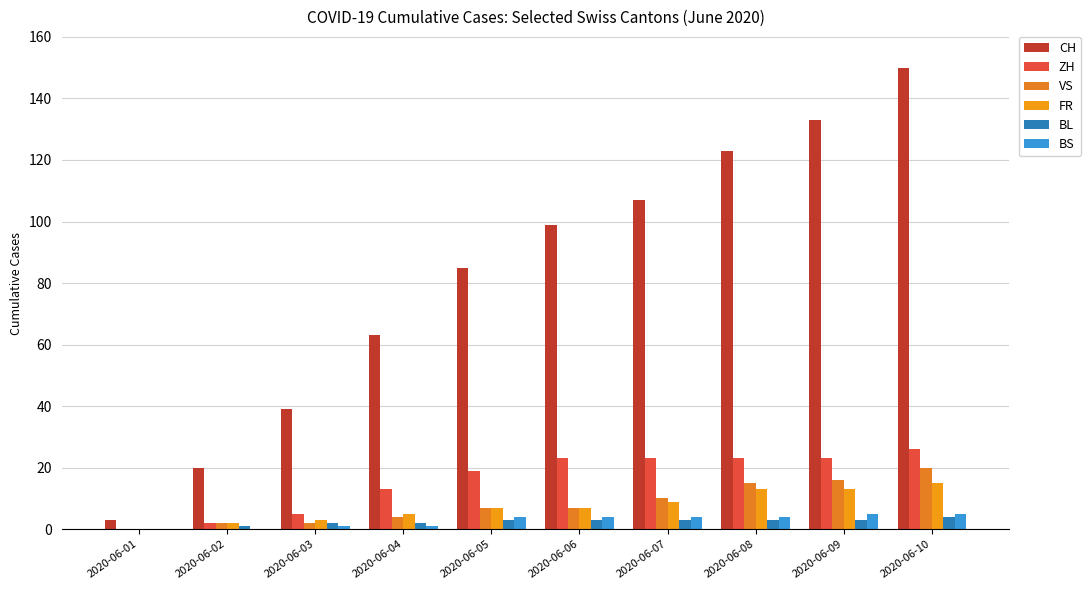

What is the difference between the maximum and minimum values in the ZH series?

26